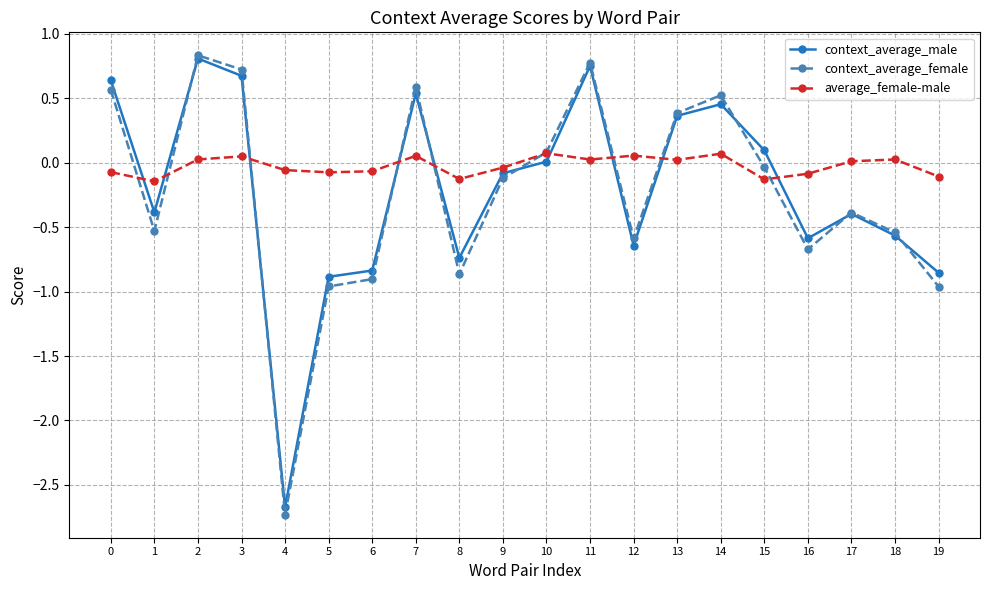

At which label is context_average_female closest to 0?

15